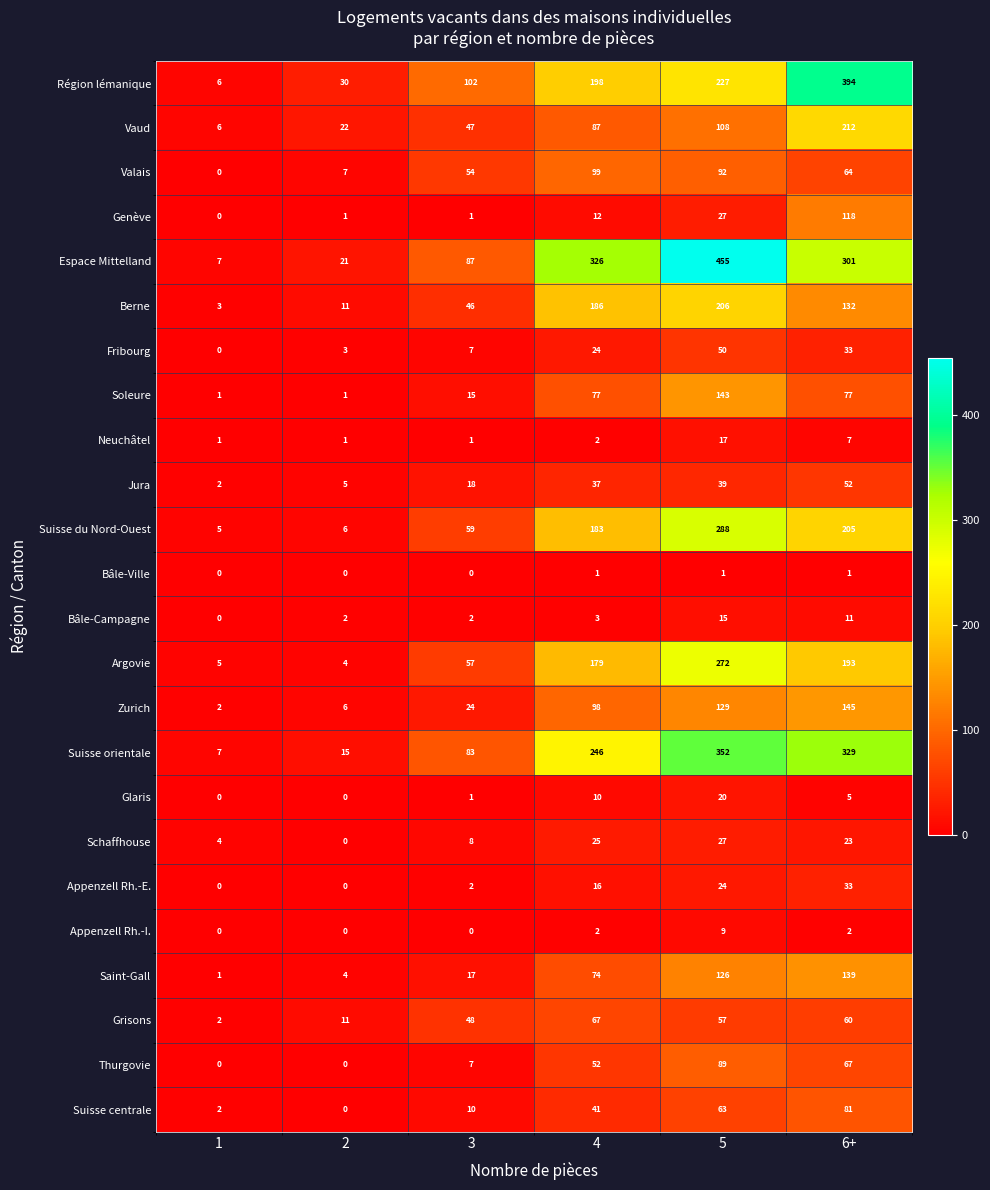

Count the number of data series in this chart.

24